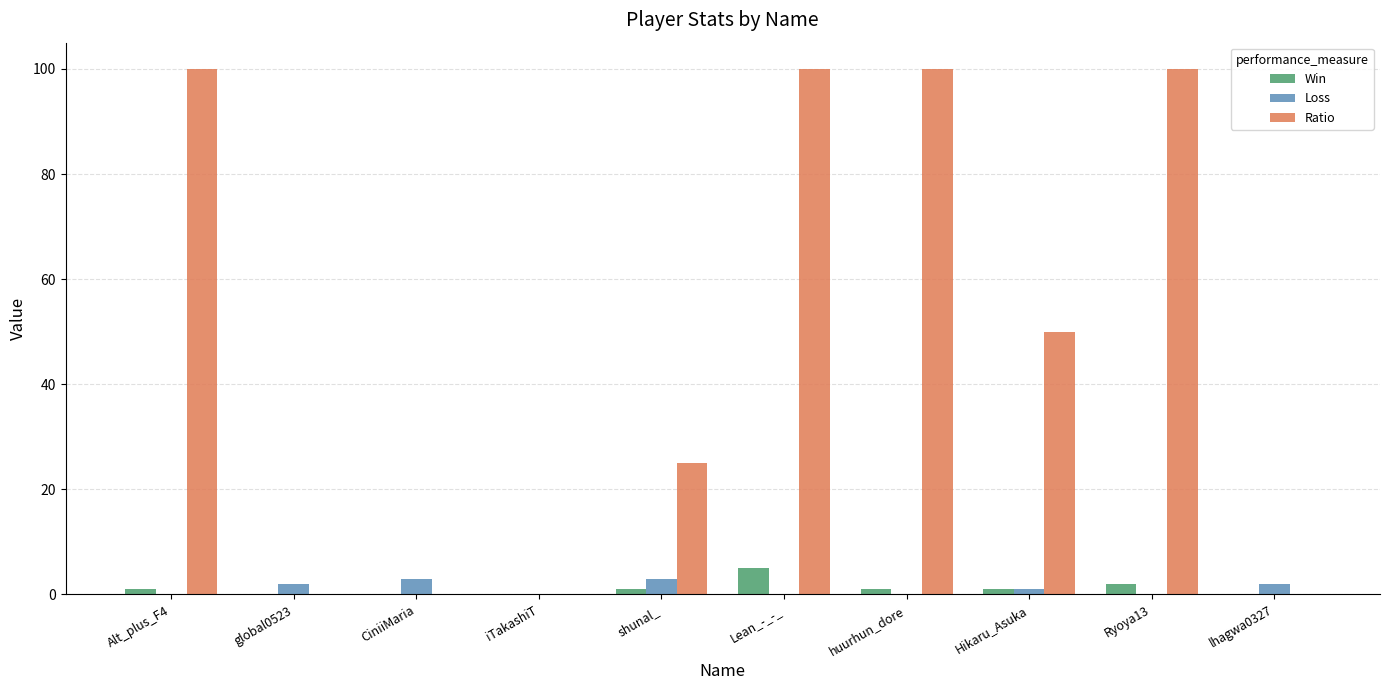

Reading left to right, extract all data points from this chart.

Win: 1	0	0	0	1	5	1	1	2	0
Loss: 0	2	3	0	3	0	0	1	0	2
Ratio: 100	0	0	0	25	100	100	50	100	0